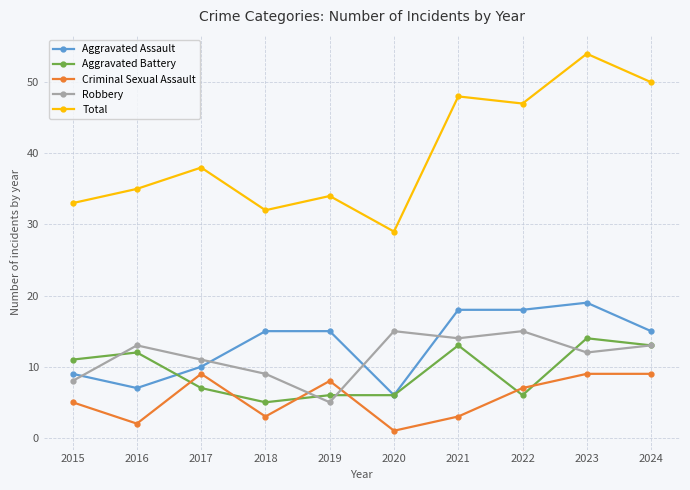

Rank the series at 2015 from highest to lowest value.

Total, Aggravated Battery, Aggravated Assault, Robbery, Criminal Sexual Assault